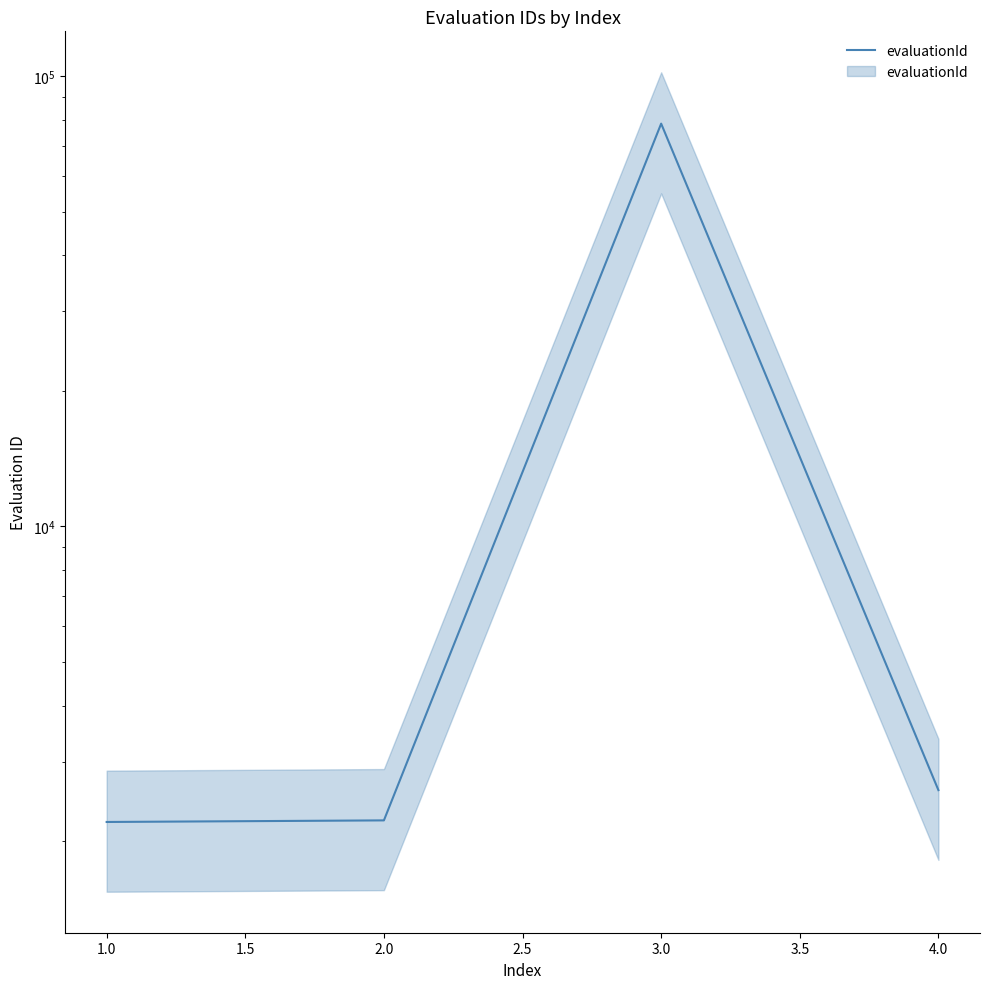

What is the average value?

21349